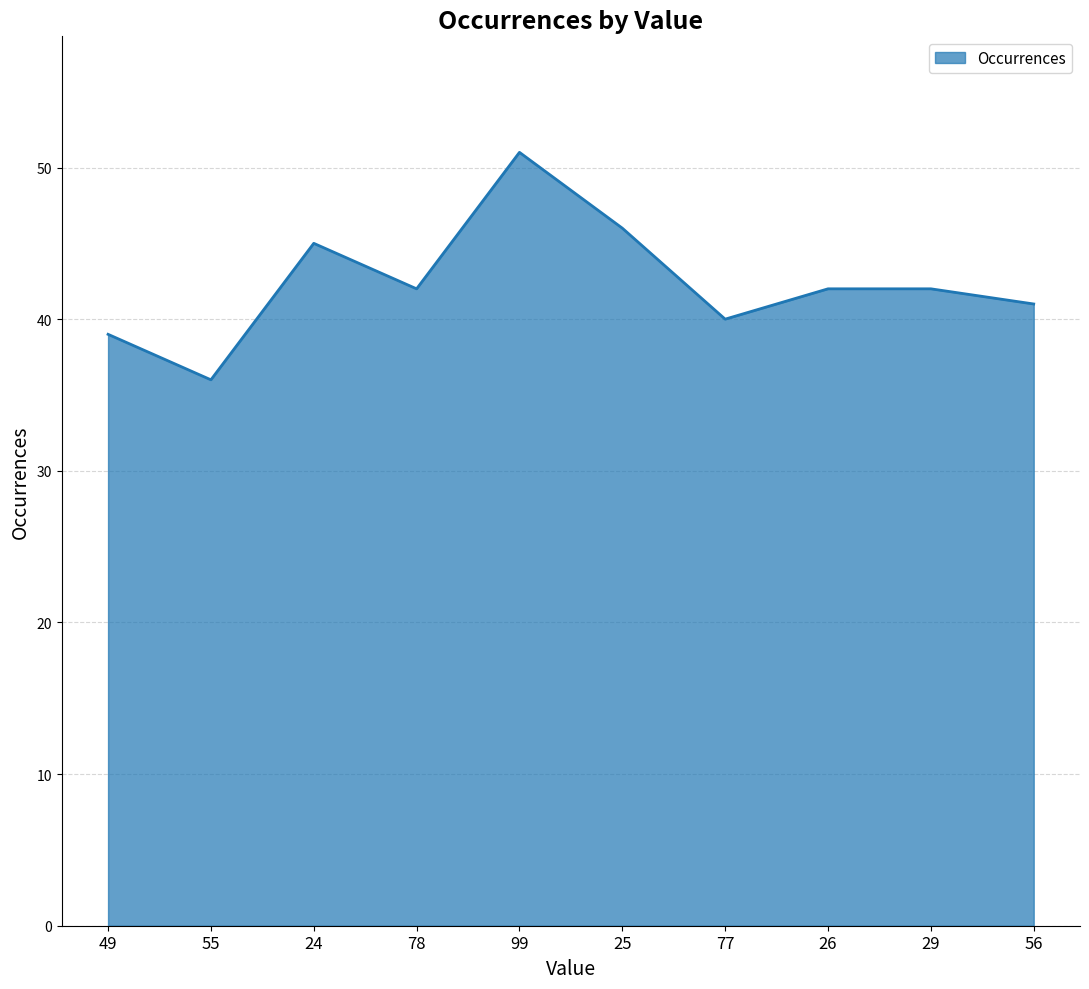

Approximately how many times larger is the value at 77 compared to 55?

1.1